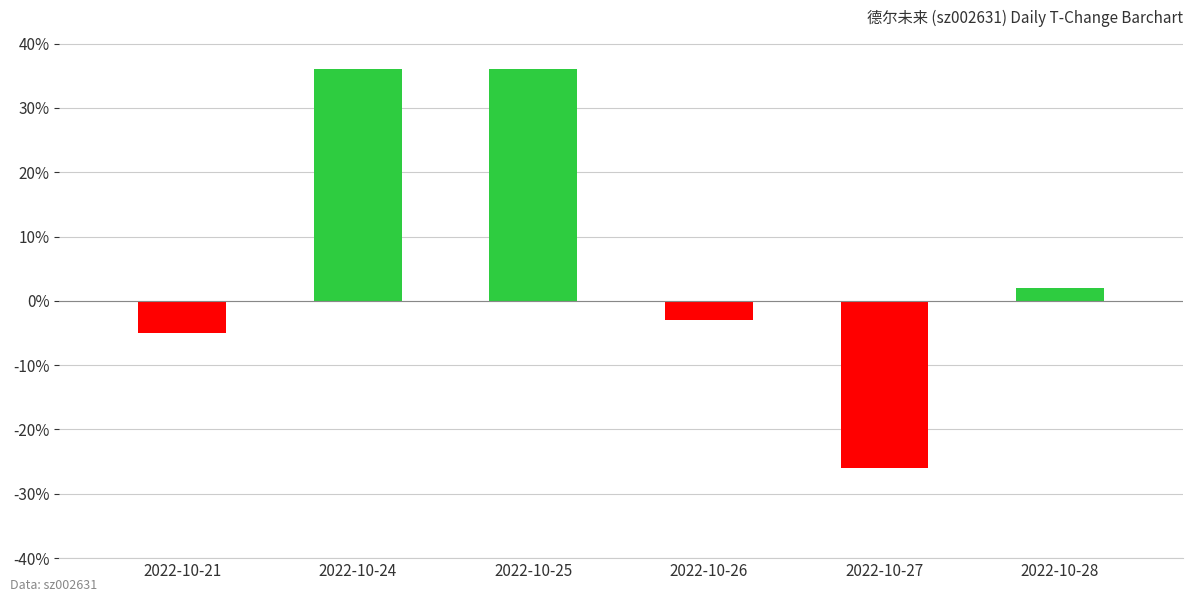

List the labels in order of value, largest first.

2022-10-24, 2022-10-25, 2022-10-28, 2022-10-26, 2022-10-21, 2022-10-27